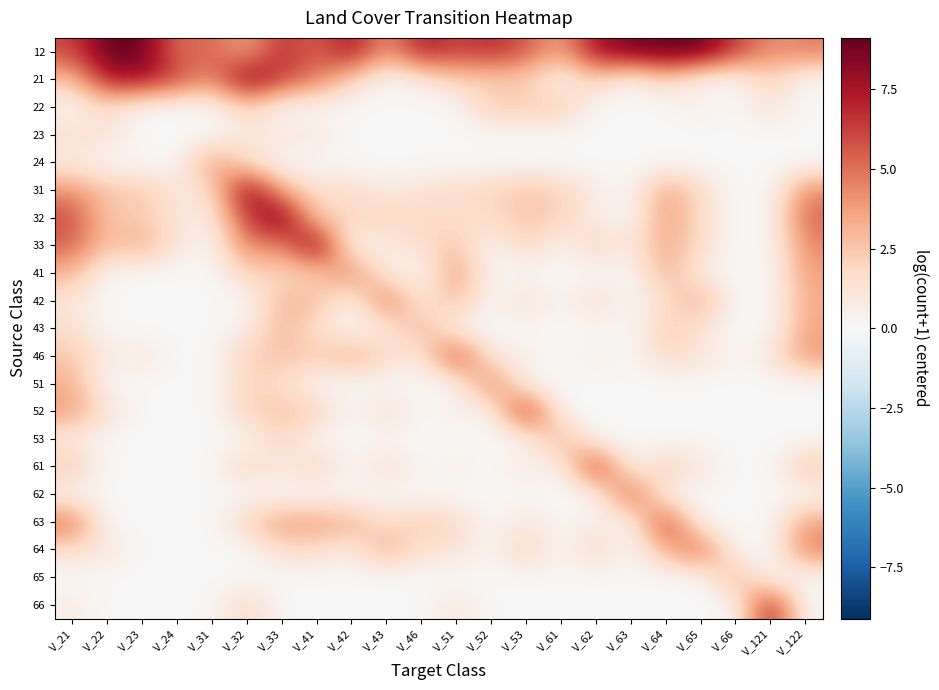

What is the spread (max minus min) of values at V_24?

6.1